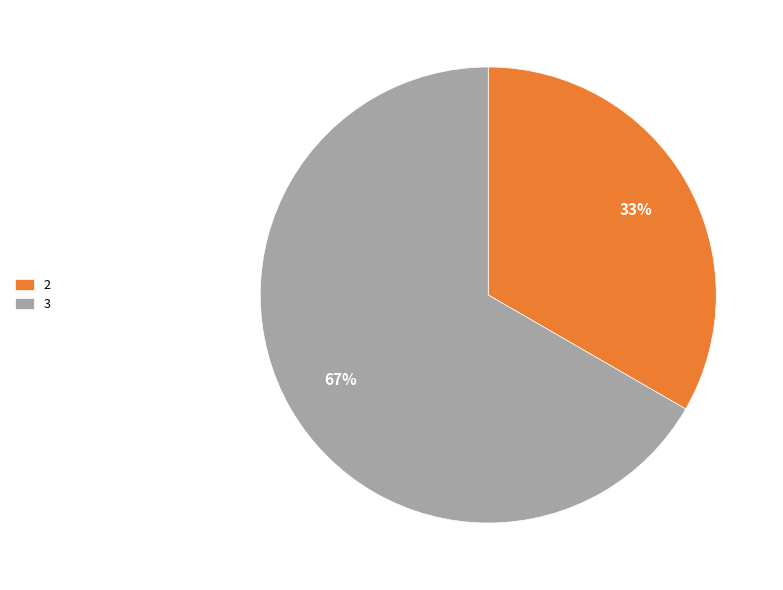

To the nearest percent, what is the combined percentage of 2 and 3?

100%